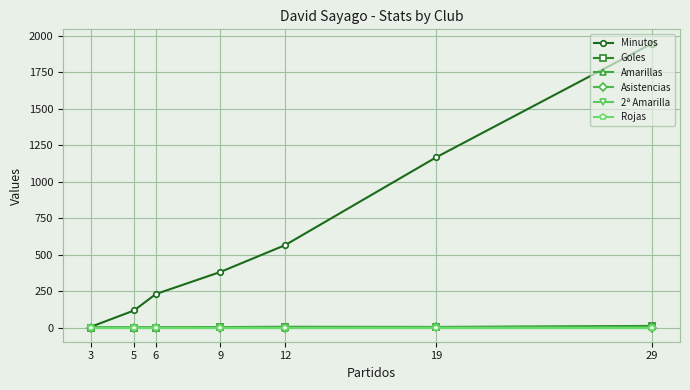

Is it true that Goles equals 4 at 6?

False